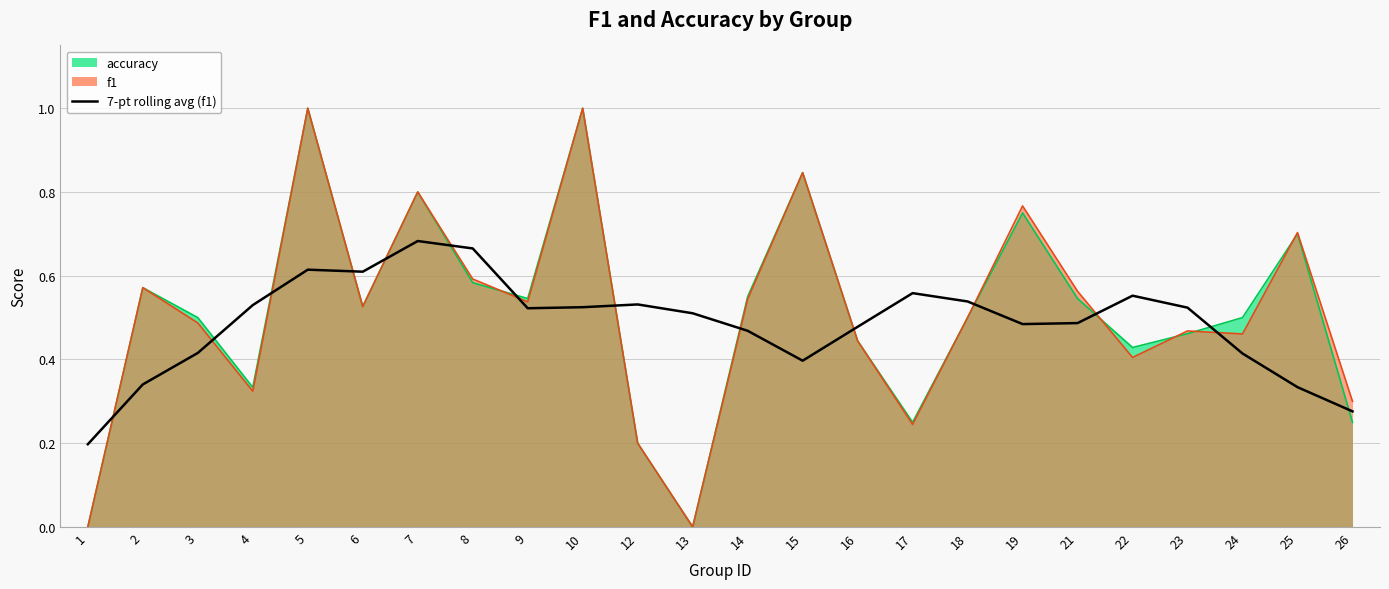

Count the values in the range 0 to 1.

24